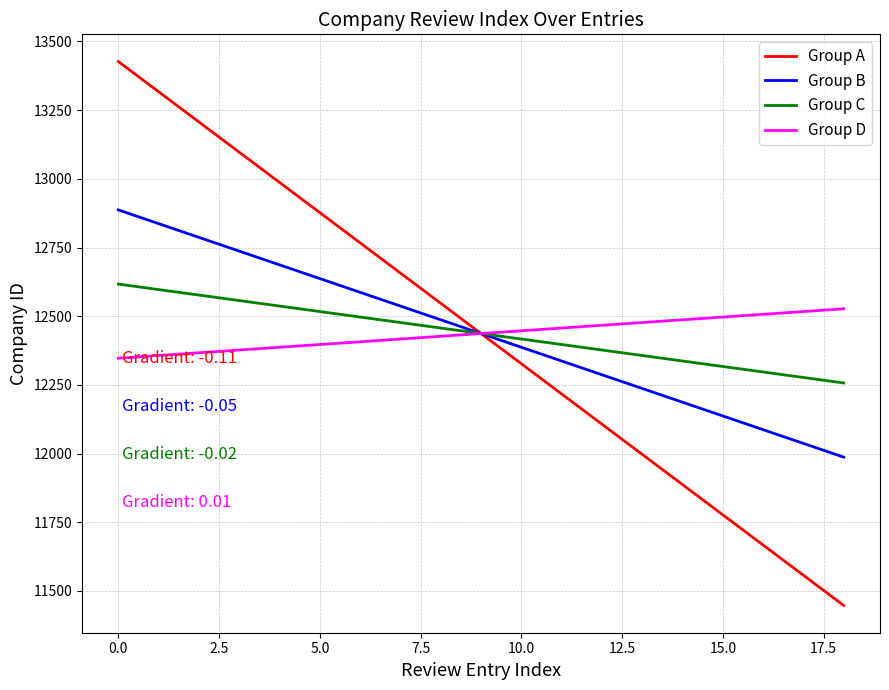

Which series has the largest range (max minus min)?

Group A